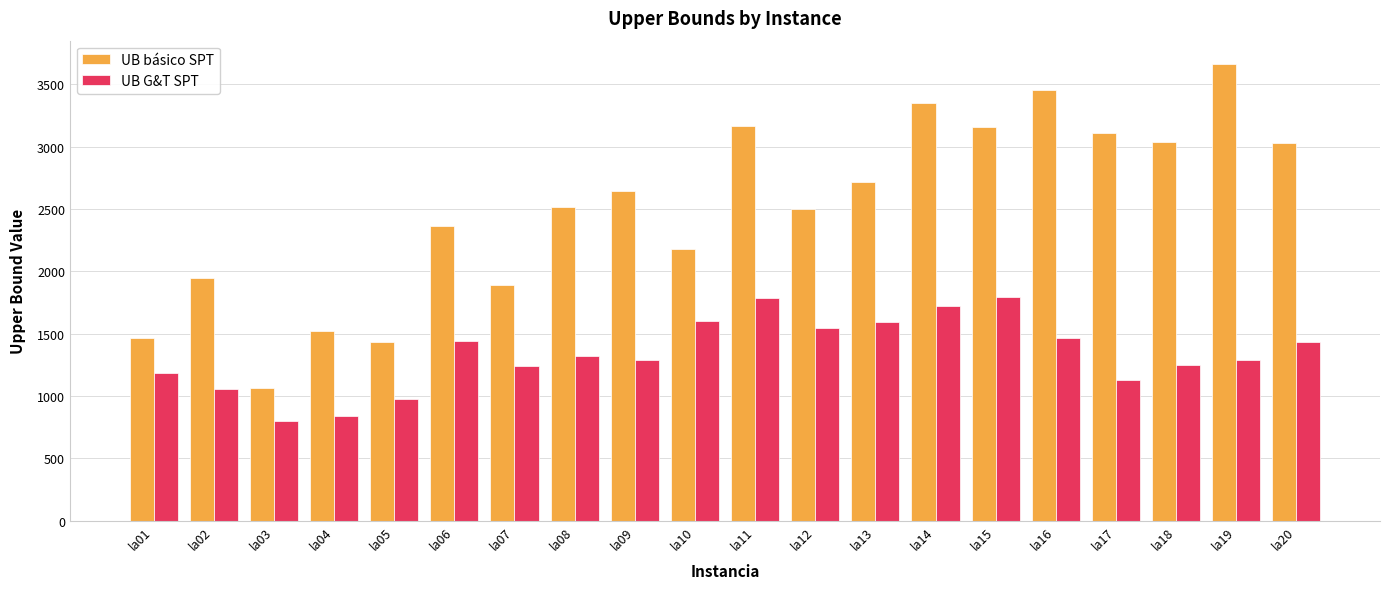

What is the minimum value shown in the chart?

795